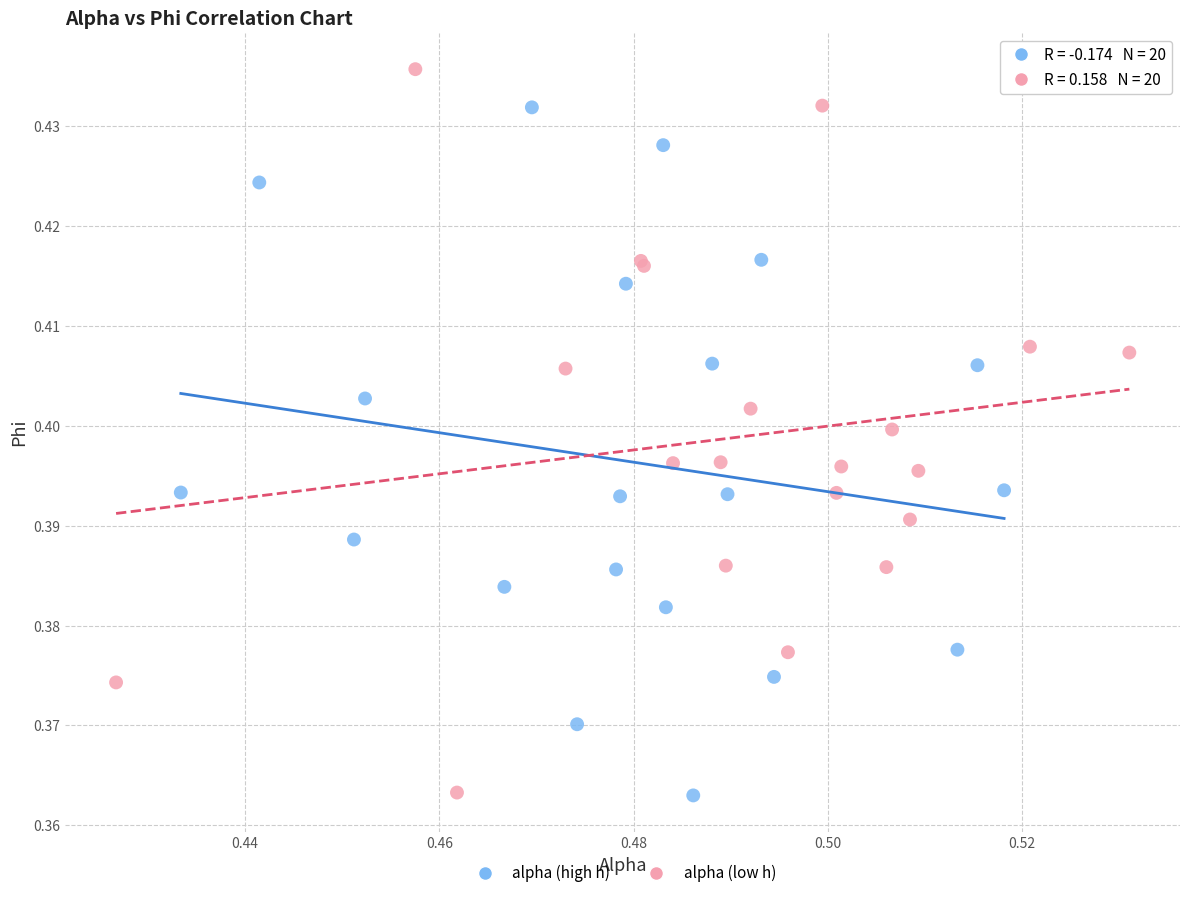

Which series has the largest Y range (max minus min)?

alpha (low h)